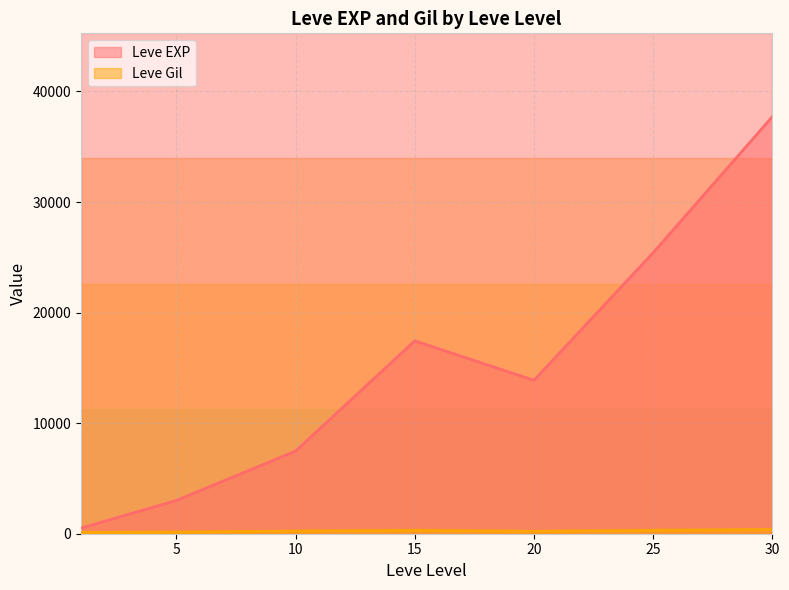

What is the minimum value shown in the chart?

113.0